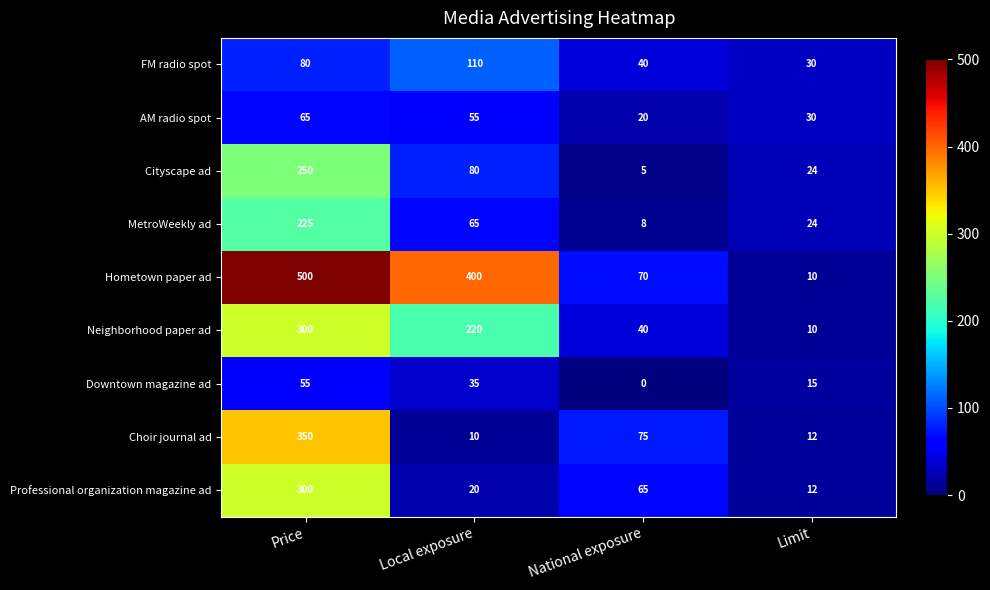

What is the sum of the MetroWeekly ad values at Price and Local exposure?

290